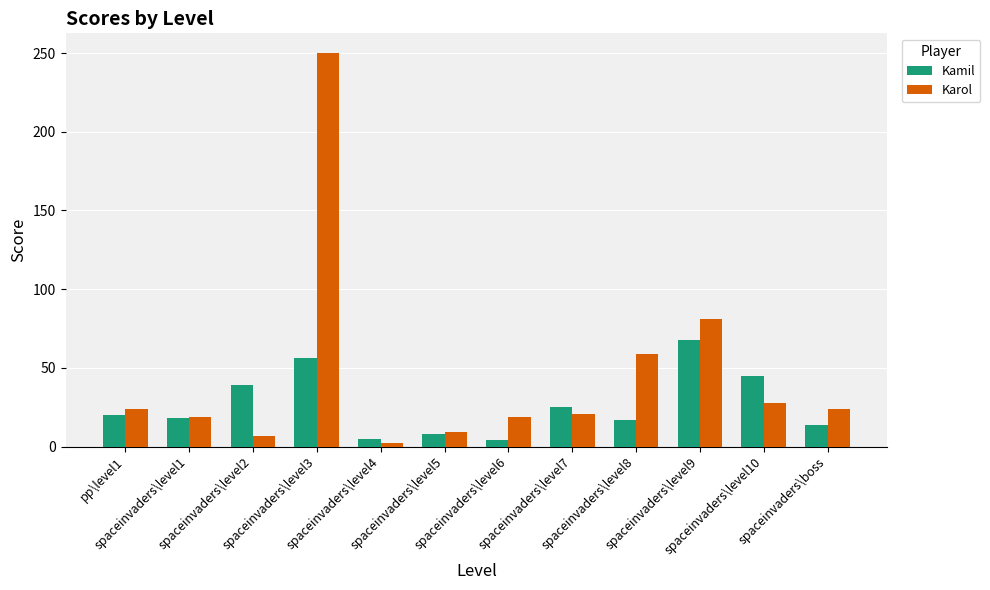

List the series in order of their overall mean, lowest first.

Kamil, Karol